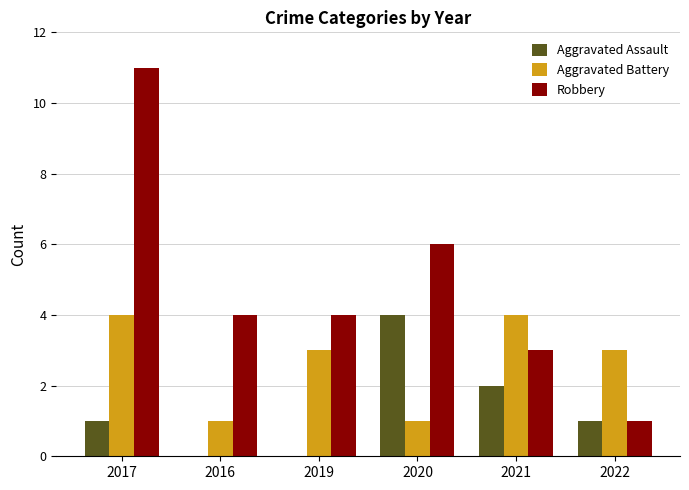

Is the value of Aggravated Assault at 2022 greater than the value of Robbery at 2016?

No